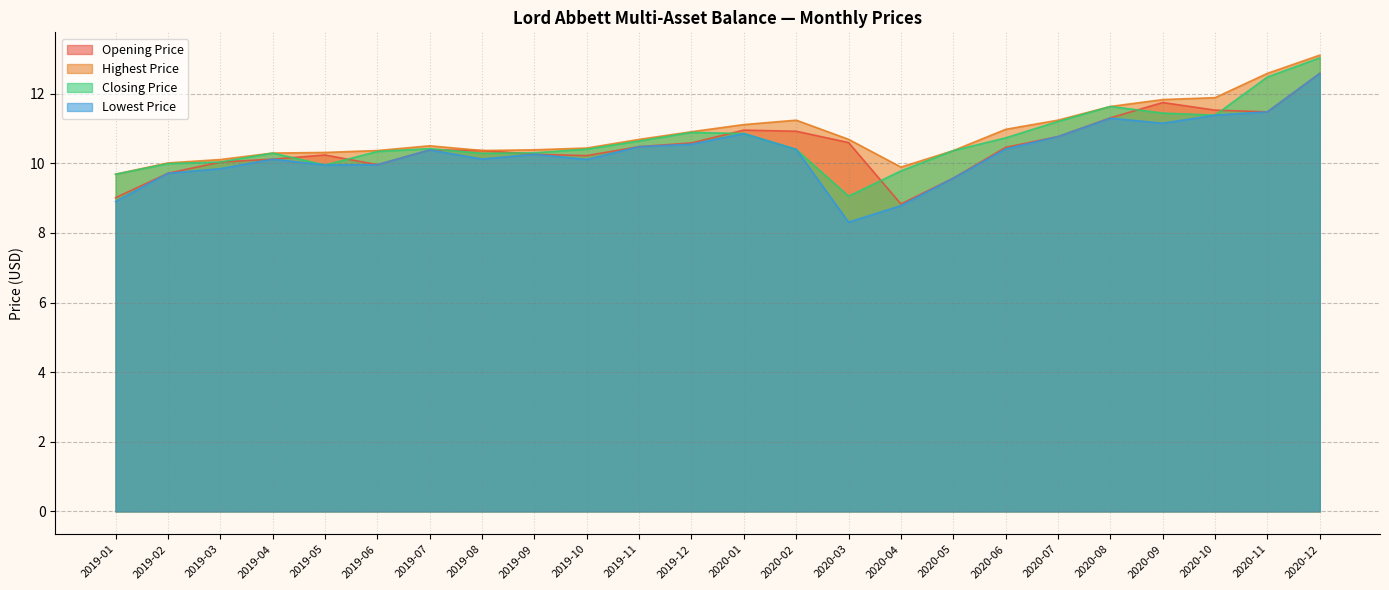

What is the sum of the Opening Price values at 2020-07 and 2019-10?

21.0